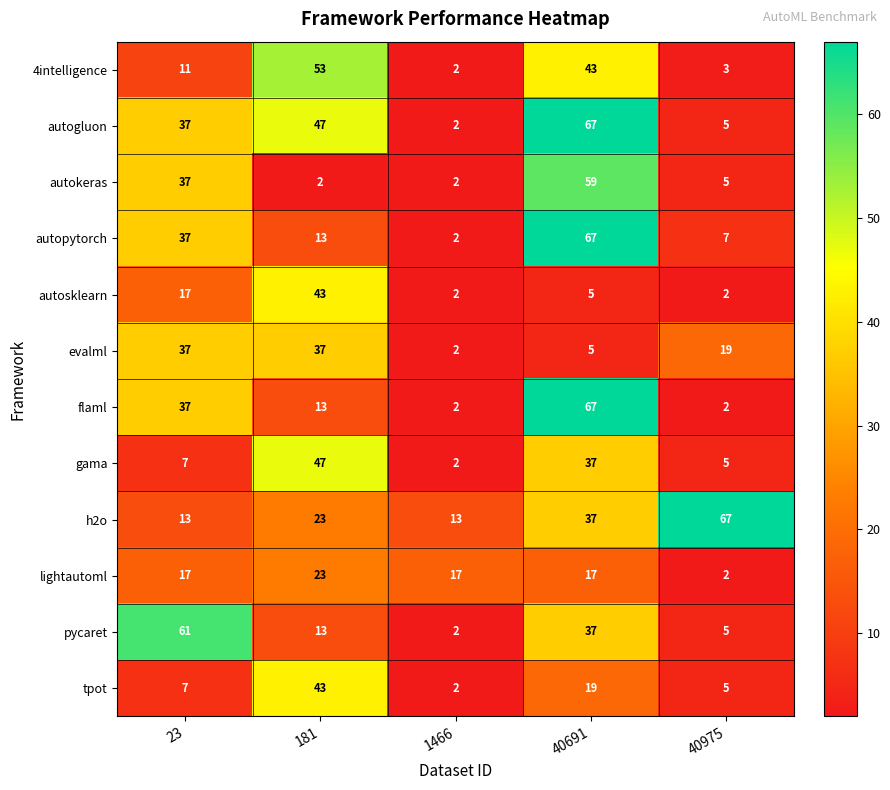

How many data points does each series have?

5